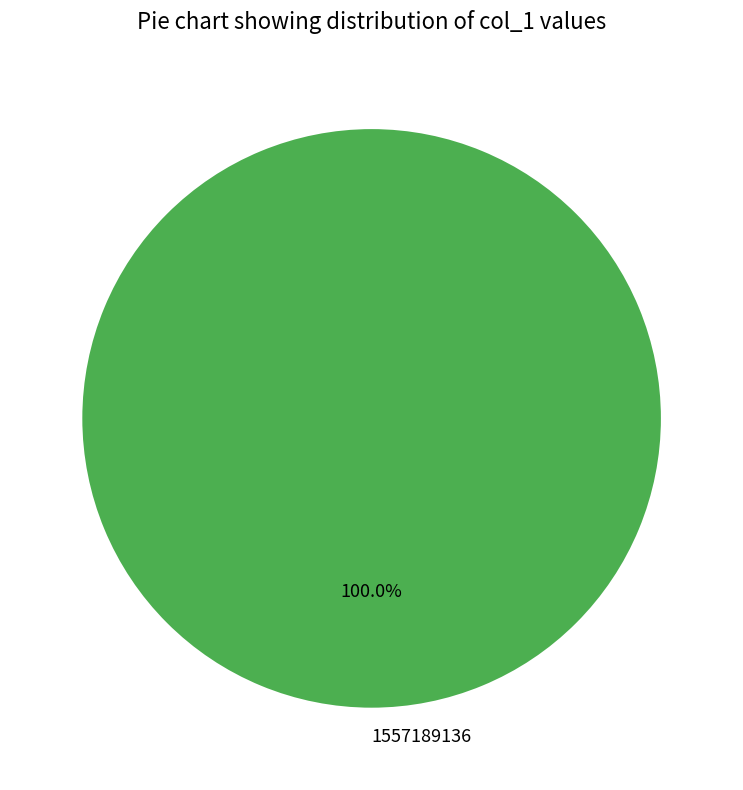

What is the majority slice?

1557189136